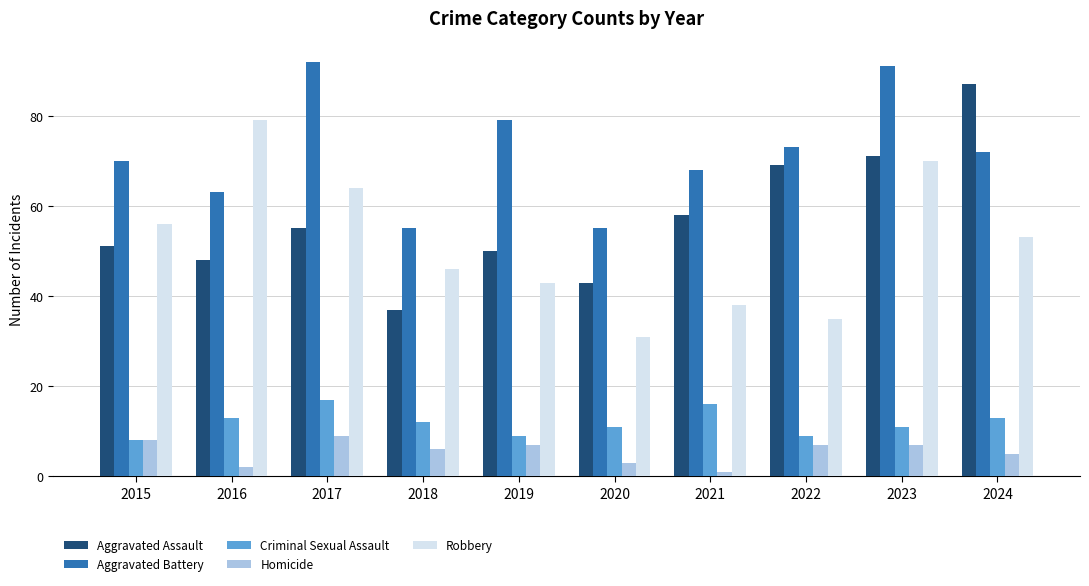

What is the average value of the Robbery series?

52